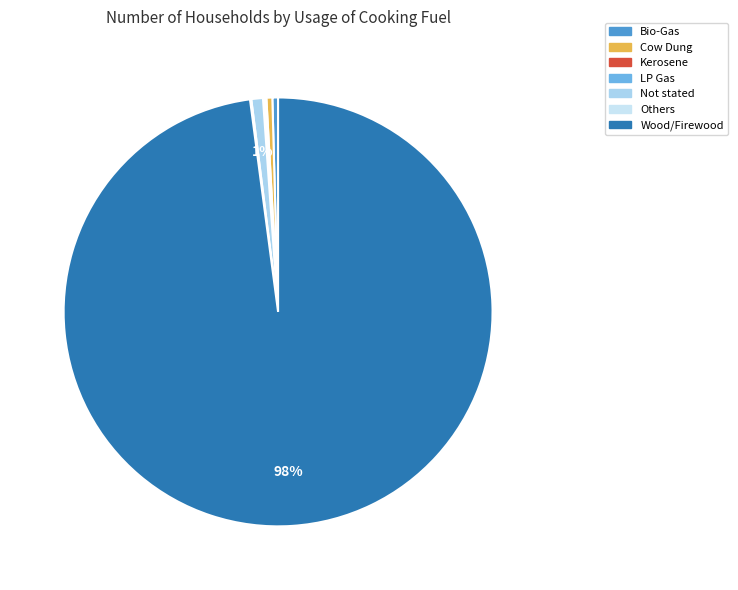

To the nearest percent, what is the combined percentage of LP Gas and Bio-Gas?

1%